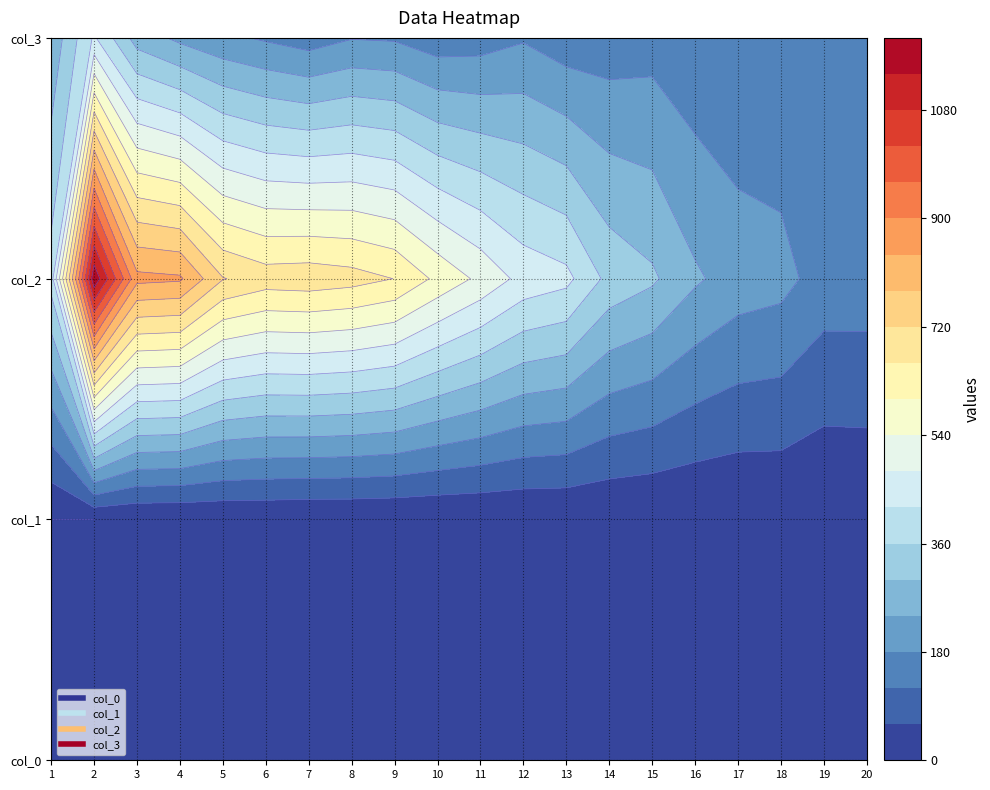

Which series has the largest total across all categories?

2